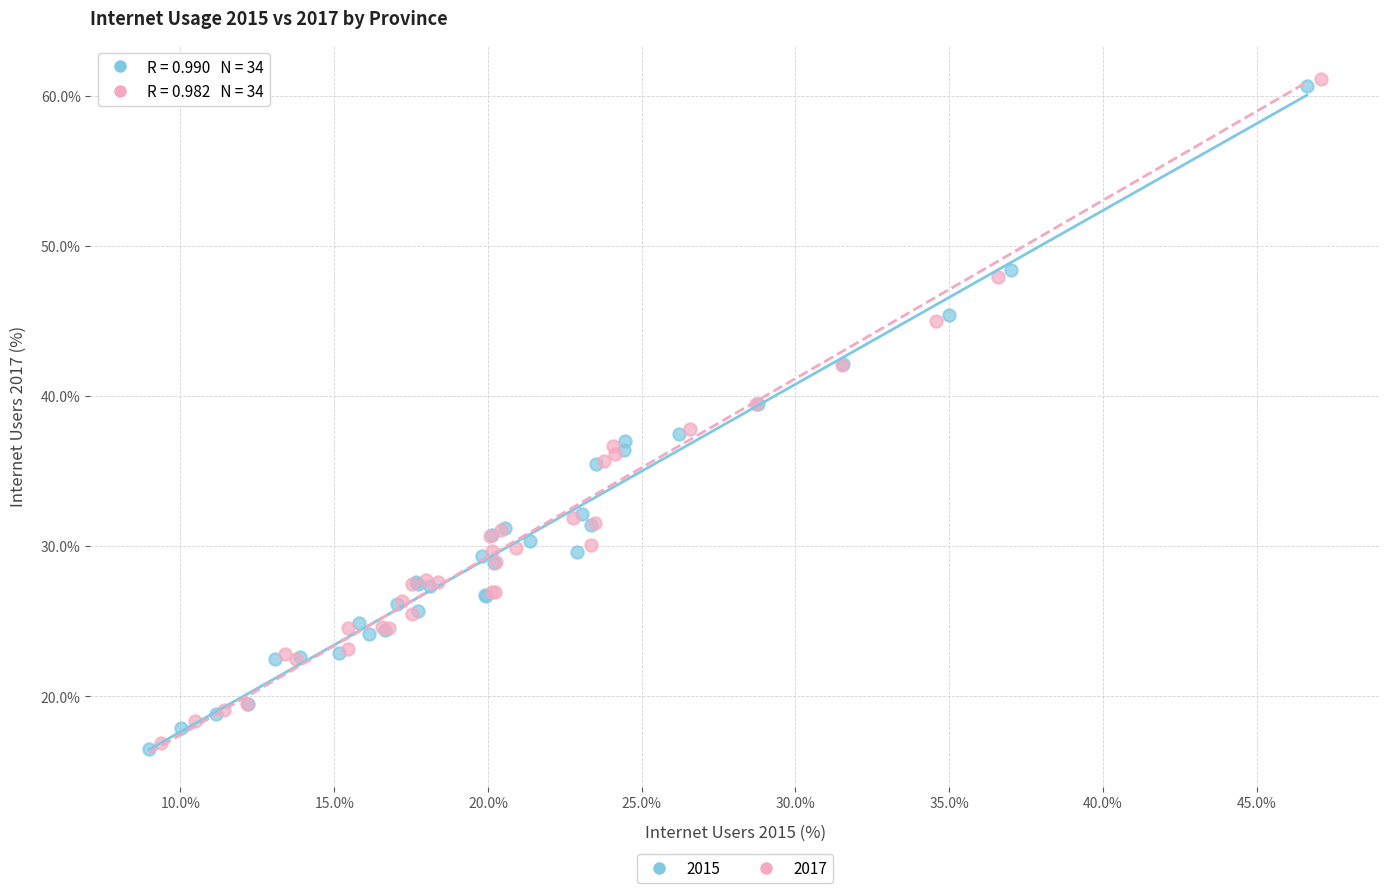

Which series has the largest Y range (max minus min)?

2017